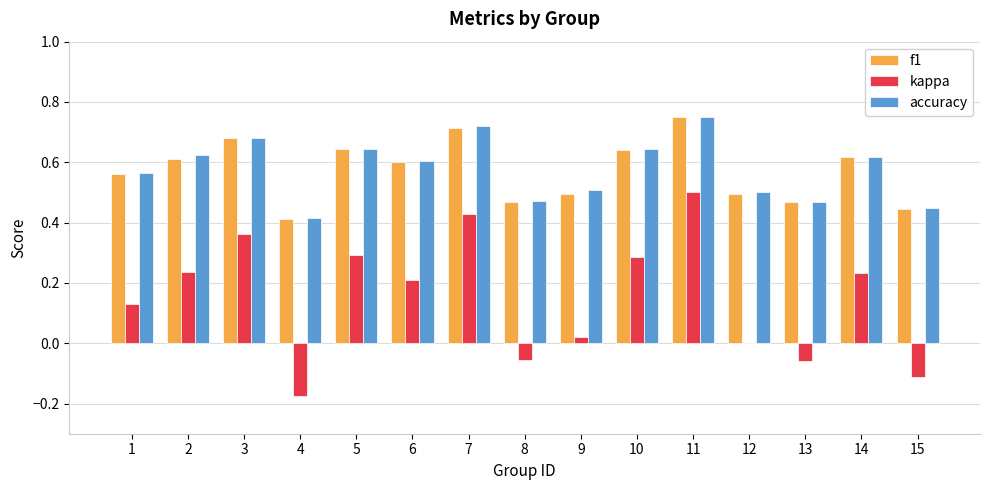

What is the sum of all kappa values?

2.3